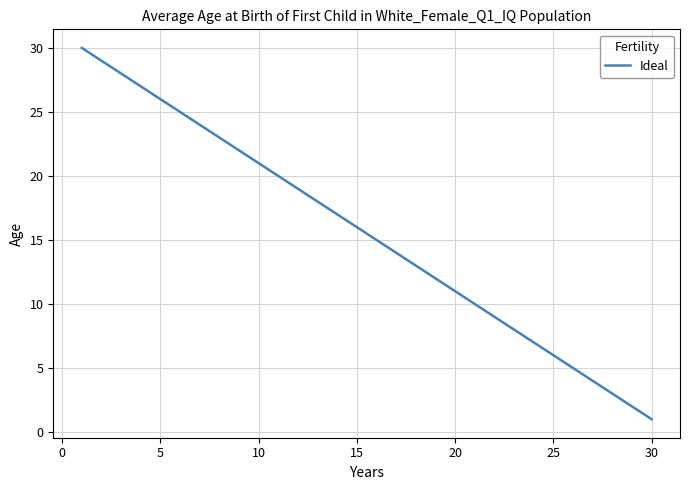

What is the greatest value displayed?

30